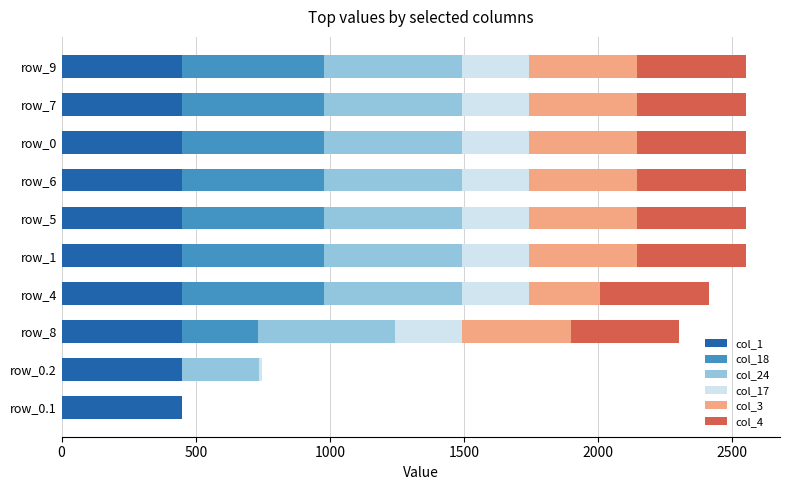

Count the number of data series in this chart.

6